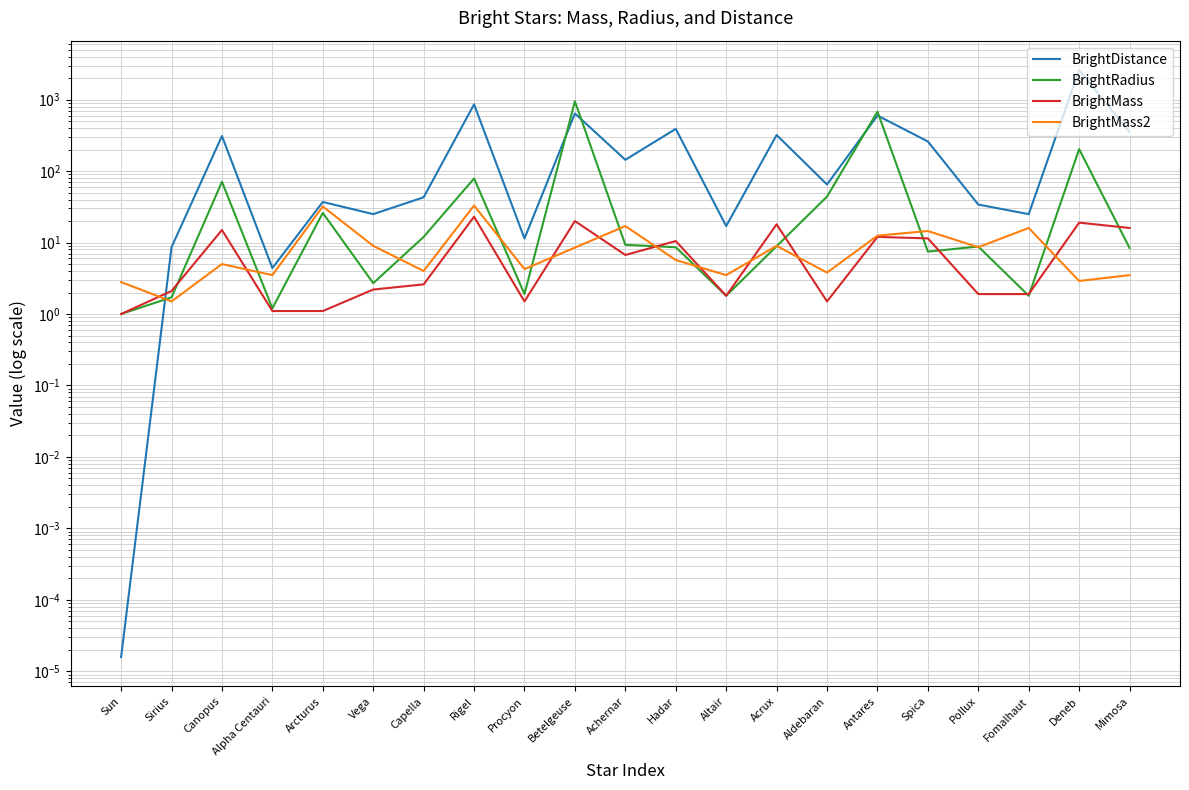

What is the approximate value of BrightMass at Betelgeuse?

20.0